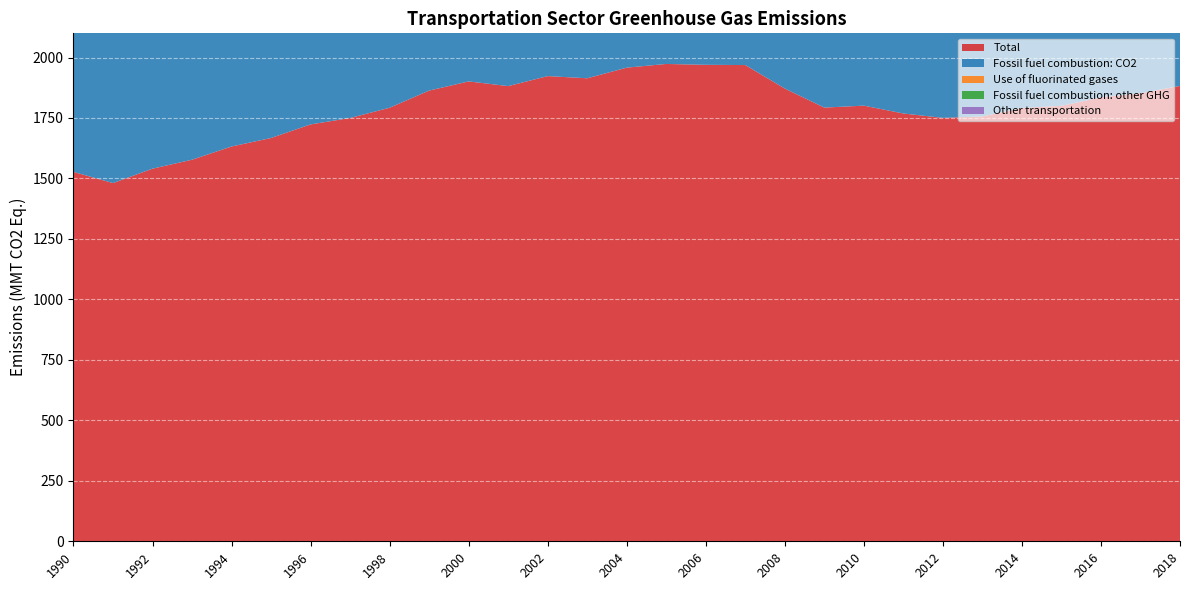

Reading left to right, what are all the values shown in this chart?

Total: 1990=1527.1	1991=1480.9	1992=1540.5	1993=1577.5	1994=1632.2	1995=1667.3	1996=1723.5	1997=1750.0	1998=1792.4	1999=1863.4	2000=1901.2	2001=1881.8	2002=1923.2	2003=1914.2	2004=1958.1	2005=1973.4	2006=1969.8	2007=1968.8	2008=1871.6	2009=1793.0	2010=1801.1	2011=1768.6	2012=1750.4	2013=1756.4	2014=1791.6	2015=1800.2	2016=1835.6	2017=1852.3	2018=1882.6
Fossil fuel combustion: CO2: 1990=1469.1	1991=1422.5	1992=1477.8	1993=1508.7	1994=1553.8	1995=1580.5	1996=1627.2	1997=1643.3	1998=1678.6	1999=1746.0	2000=1779.4	2001=1758.4	2002=1799.9	2003=1792.5	2004=1837.2	2005=1856.1	2006=1852.7	2007=1854.9	2008=1760.2	2009=1685.1	2010=1695.5	2011=1670.5	2012=1661.1	2013=1674.1	2014=1713.7	2015=1725.3	2016=1765.3	2017=1787.3	2018=1820.7
Use of fluorinated gases: 1990=0.0	1991=0.0	1992=1.2	1993=5.1	1994=12.4	1995=19.6	1996=28.4	1997=37.4	1998=43.8	1999=50.2	2000=56.2	2001=62.0	2002=64.5	2003=66.2	2004=68.2	2005=69.3	2006=70.3	2007=71.2	2008=71.9	2009=71.1	2010=68.1	2011=62.4	2012=57.1	2013=51.6	2014=48.8	2015=46.3	2016=43.3	2017=40.1	2018=38.5
Fossil fuel combustion: other GHG: 1990=46.1	1991=47.9	1992=50.8	1993=52.7	1994=54.5	1995=55.9	1996=57.0	1997=57.7	1998=57.9	1999=54.9	2000=53.6	2001=50.3	2002=48.0	2003=45.4	2004=42.6	2005=37.9	2006=36.8	2007=32.5	2008=30.0	2009=28.3	2010=27.1	2011=25.7	2012=23.1	2013=21.1	2014=19.1	2015=17.7	2016=16.6	2017=15.3	2018=14.2
Other transportation: 1990=11.8	1991=10.6	1992=10.8	1993=11.0	1994=11.5	1995=11.3	1996=11.0	1997=11.6	1998=12.1	1999=12.2	2000=12.1	2001=11.1	2002=10.9	2003=10.1	2004=10.2	2005=10.2	2006=9.9	2007=10.2	2008=9.5	2009=8.6	2010=10.4	2011=10.0	2012=9.1	2013=9.6	2014=10.1	2015=10.9	2016=10.4	2017=9.6	2018=9.3